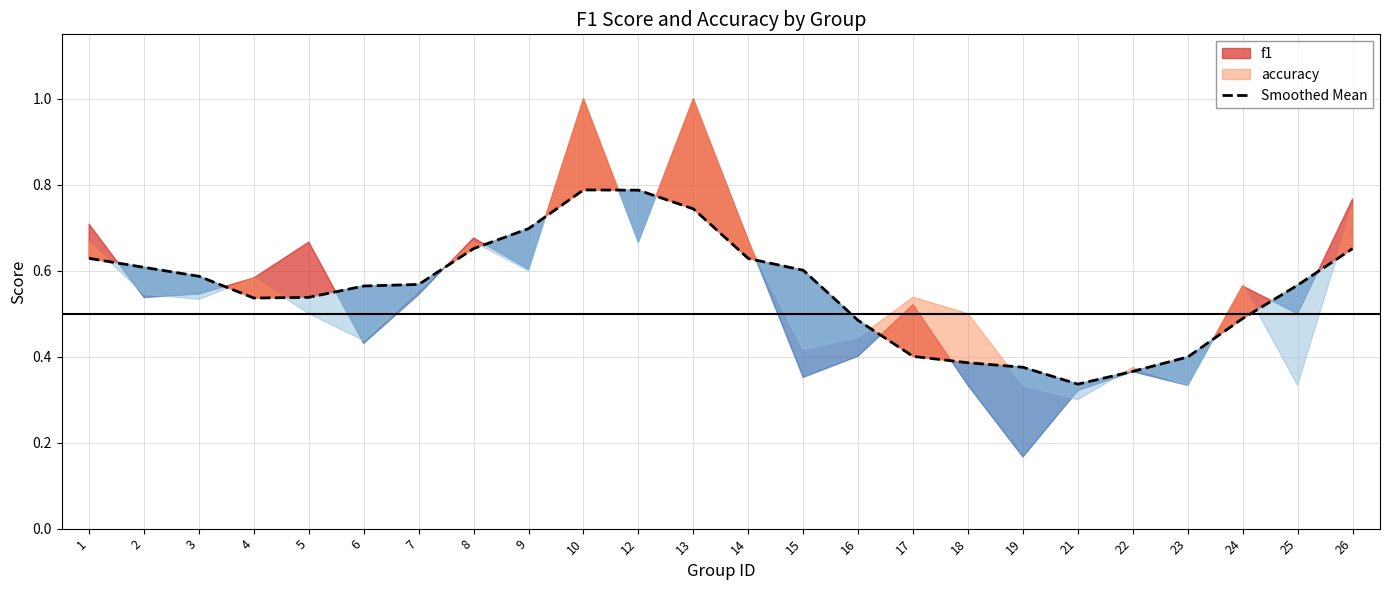

Does the chart display data point markers on the line(s)?

No